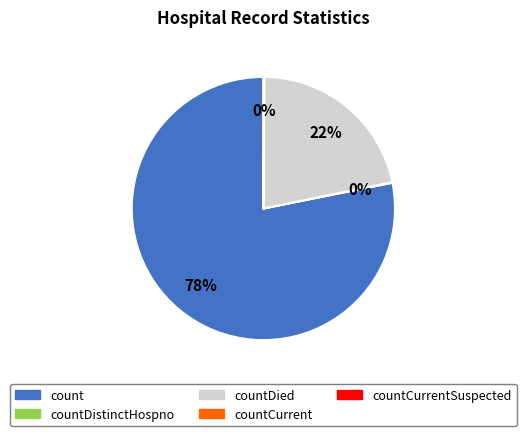

To the nearest percent, what is the difference between the largest and smallest slice percentages?

78%